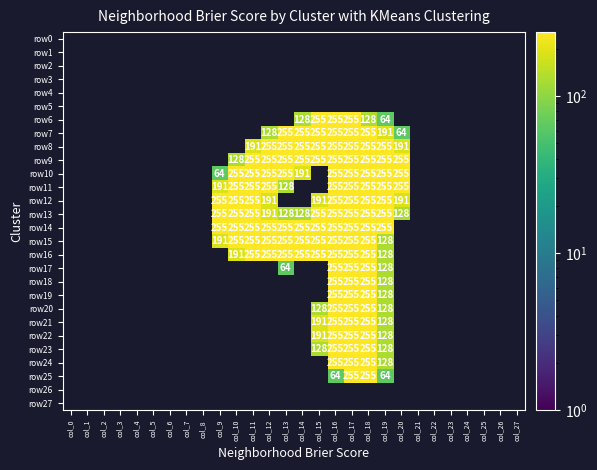

The row24 series shows 255 at col_17. True or false?

True